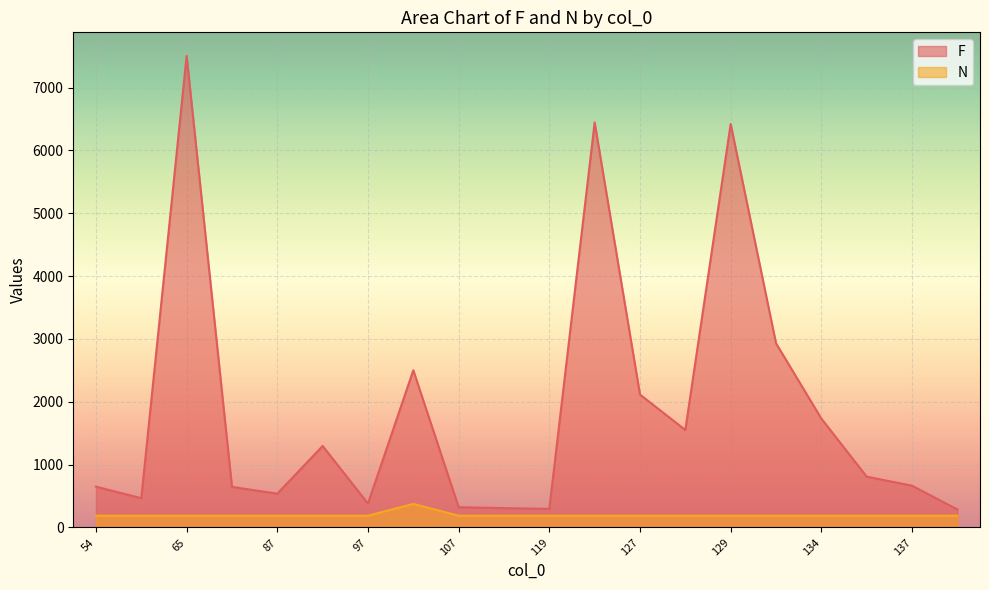

At which label is F closest to 3895?

133